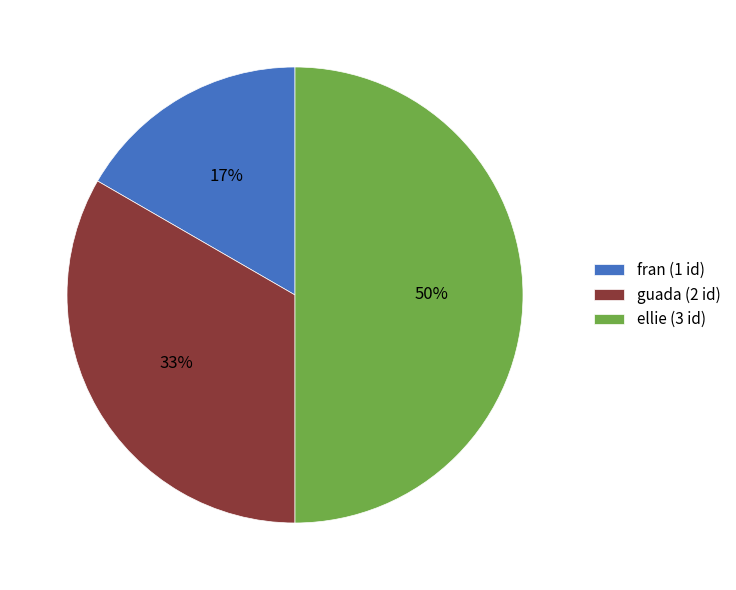

Do guada (2 id) and ellie (3 id) together represent more than half of the pie?

Yes